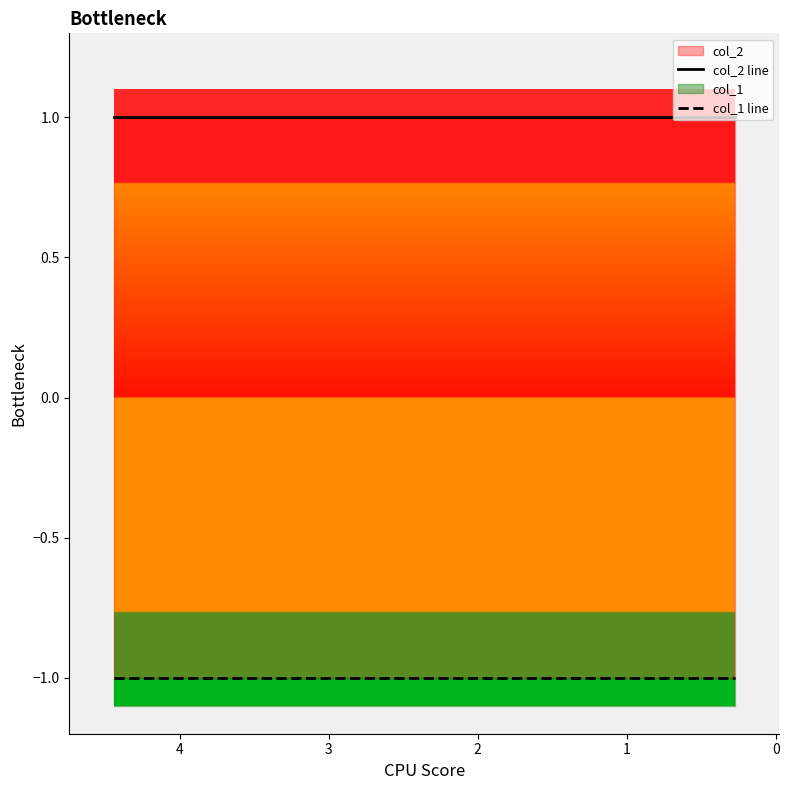

What is the difference between the highest and lowest values at 2?

2